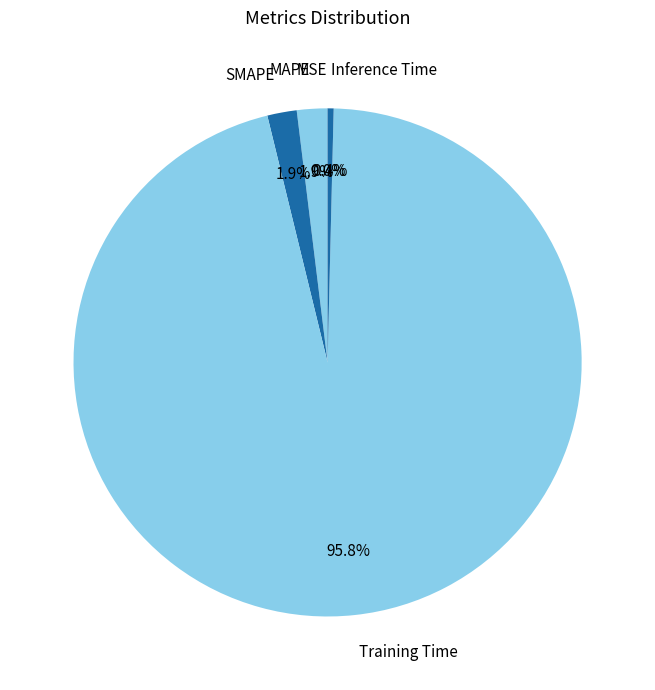

Is Inference Time the majority of the pie?

No